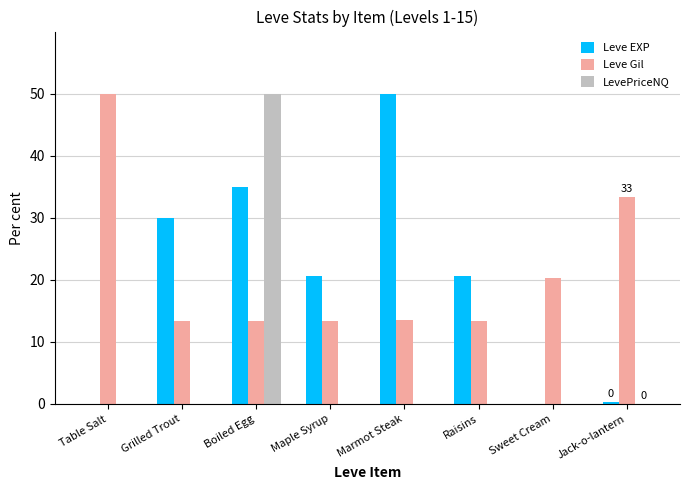

What is the maximum value for Leve EXP?

50.0